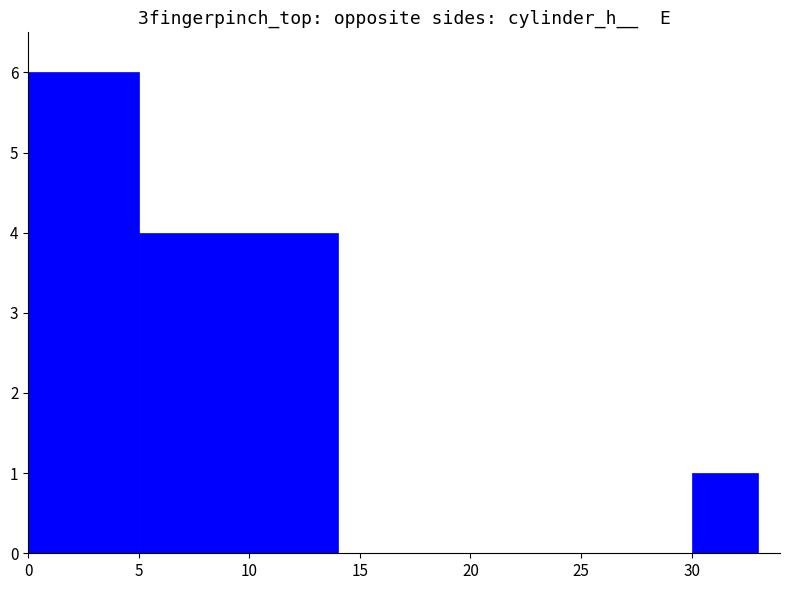

Count the values in the range 1 to 6.

3